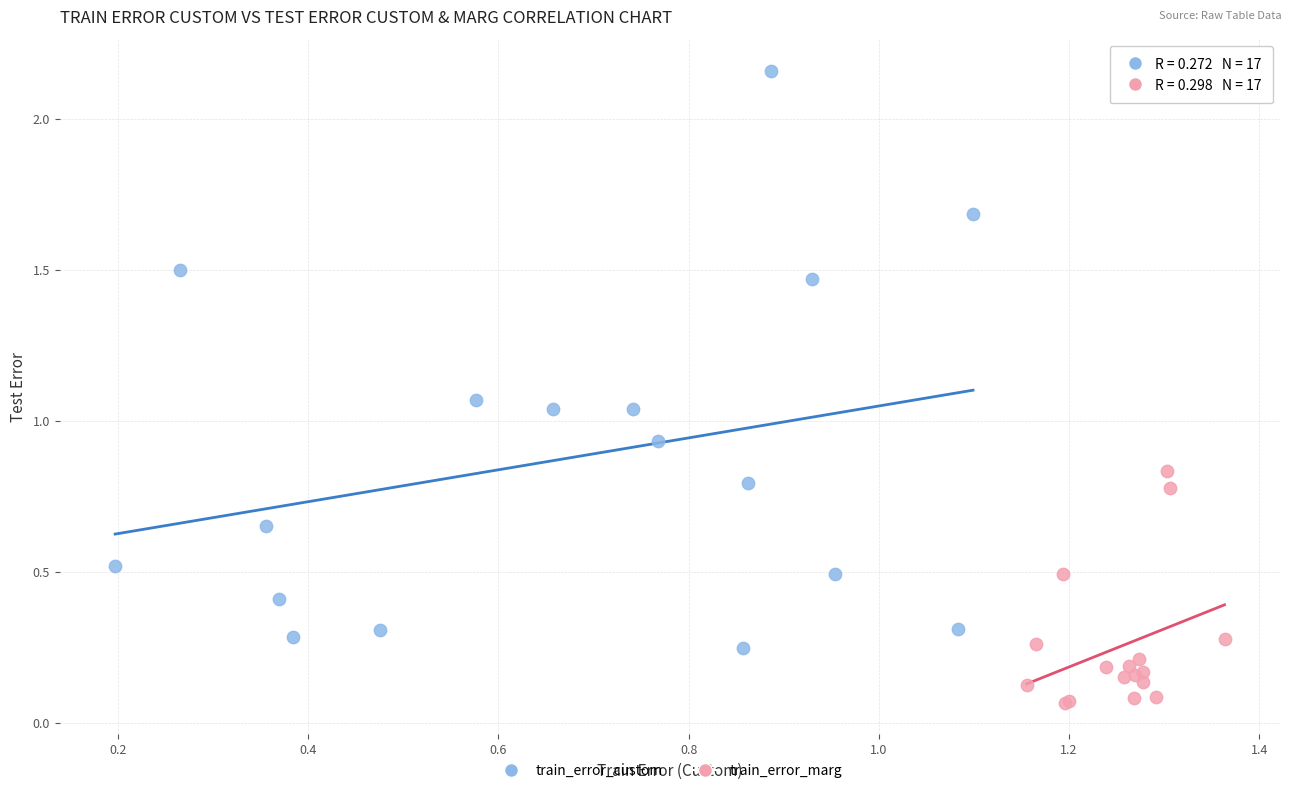

Which series has the largest Y range (max minus min)?

train_error_custom